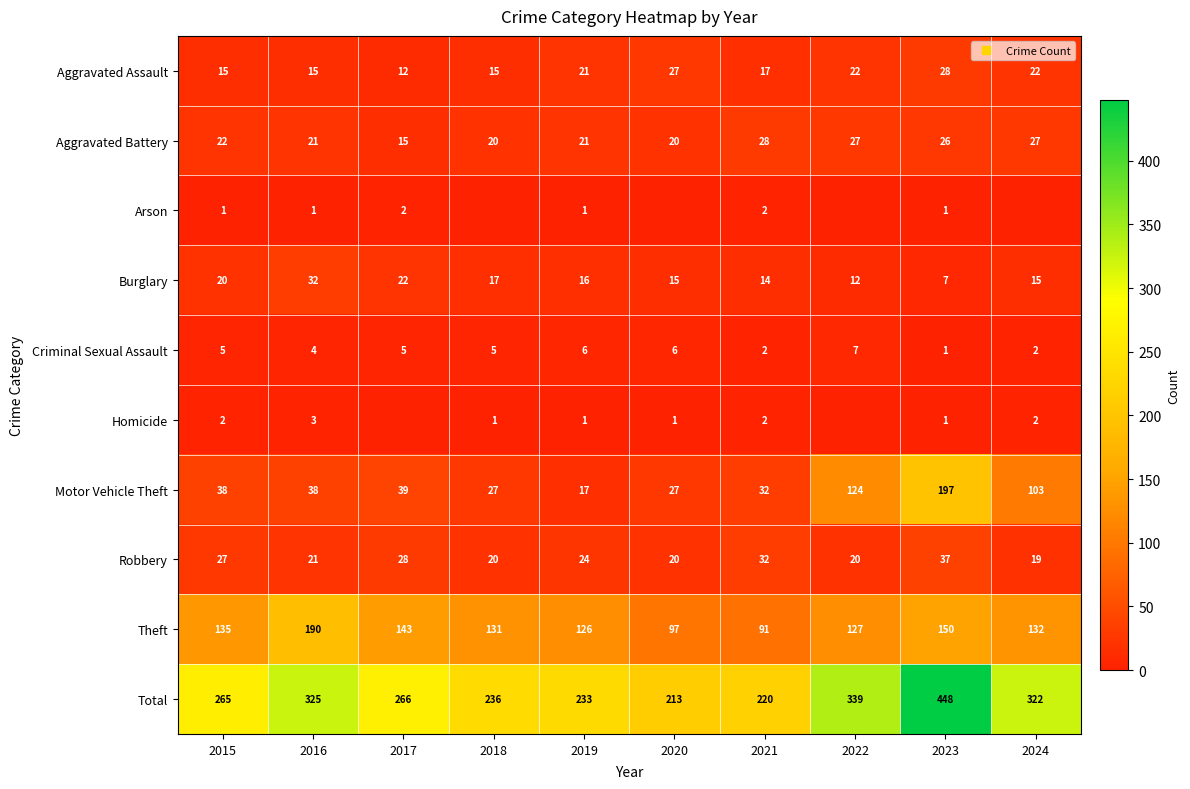

At which label does Total first exceed 266?

2016